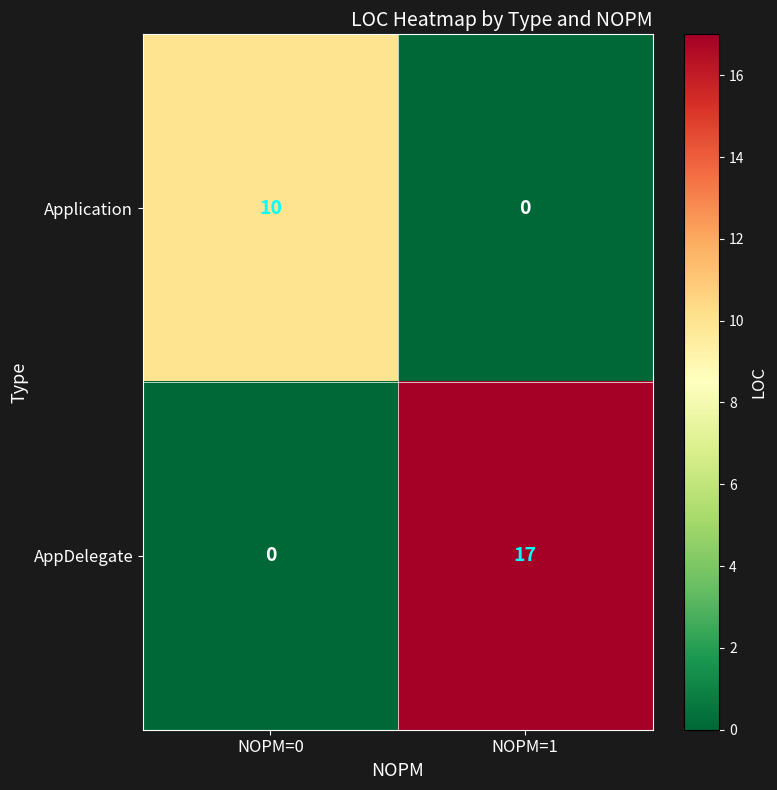

What is the sum of the Application values at NOPM=0 and NOPM=1?

10